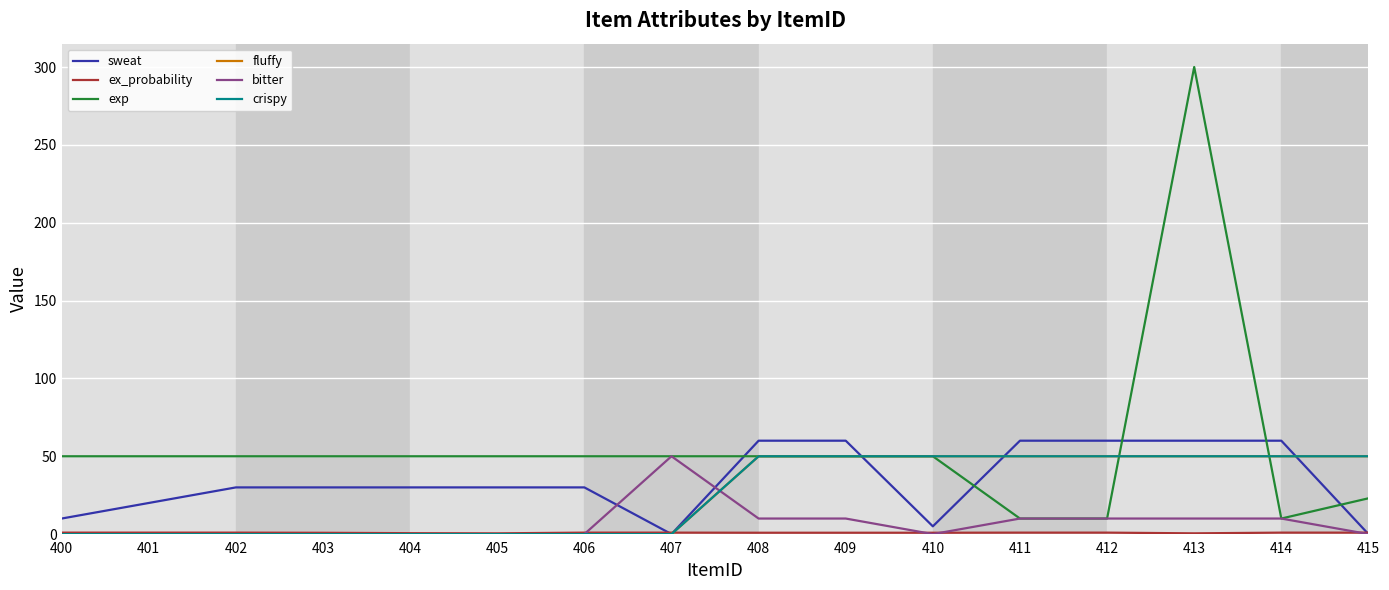

Reading right to left, list all the values displayed in this chart.

sweat: 0.0	60.0	60.0	60.0	60.0	5.0	60.0	60.0	0.0	30.0	30.0	30.0	30.0	30.0	20.0	10.0
ex_probability: 0.9	0.9	0.5	0.9	0.9	0.9	0.9	0.9	0.9	0.9	0.5	0.6	0.8	0.9	0.9	0.9
exp: 23.0	10.0	300.0	10.0	10.0	50.0	50.0	50.0	50.0	50.0	50.0	50.0	50.0	50.0	50.0	50.0
fluffy: 50.0	50.0	50.0	50.0	50.0	50.0	50.0	50.0	0.0	0.0	0.0	0.0	0.0	0.0	0.0	0.0
bitter: 0.0	10.0	10.0	10.0	10.0	0.0	10.0	10.0	50.0	0.0	0.0	0.0	0.0	0.0	0.0	0.0
crispy: 50.0	50.0	50.0	50.0	50.0	50.0	50.0	50.0	0.0	0.0	0.0	0.0	0.0	0.0	0.0	0.0